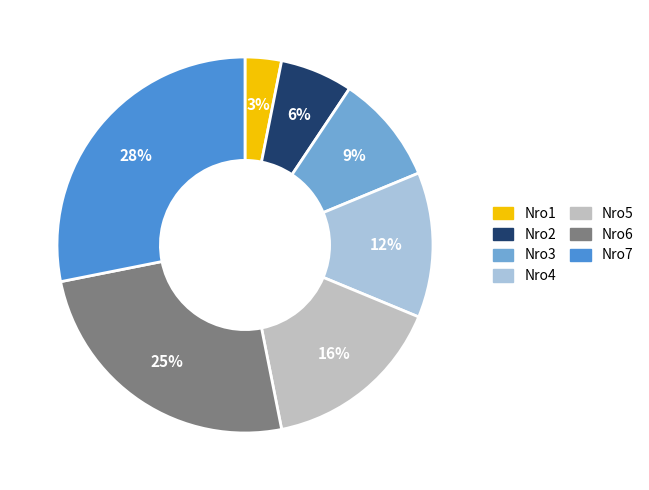

Is there a majority slice in this chart?

No